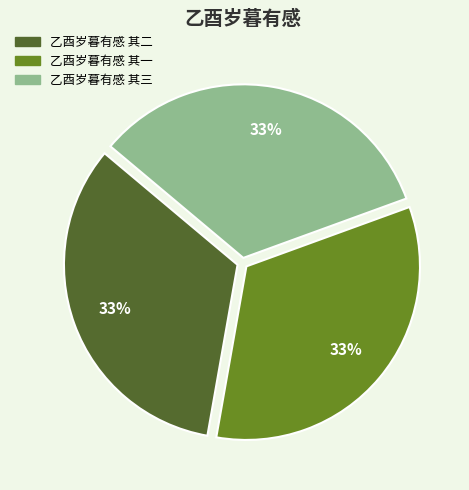

Count the number of slices in the pie.

3